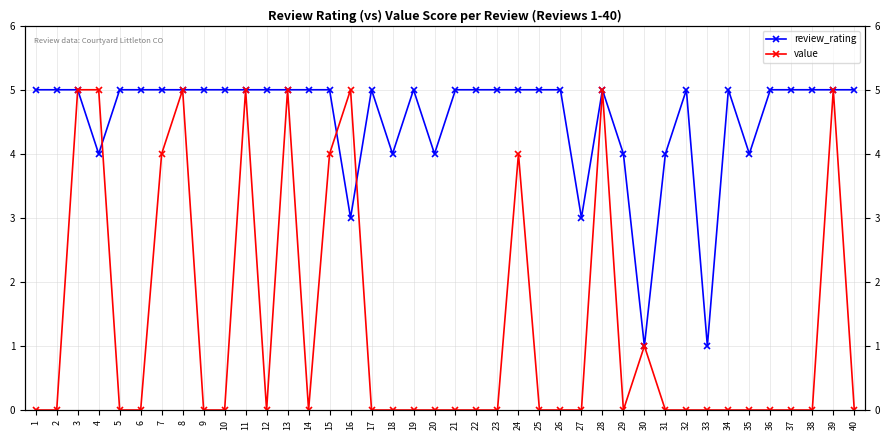

True or false: review_rating has a value of 5 at 1.

True